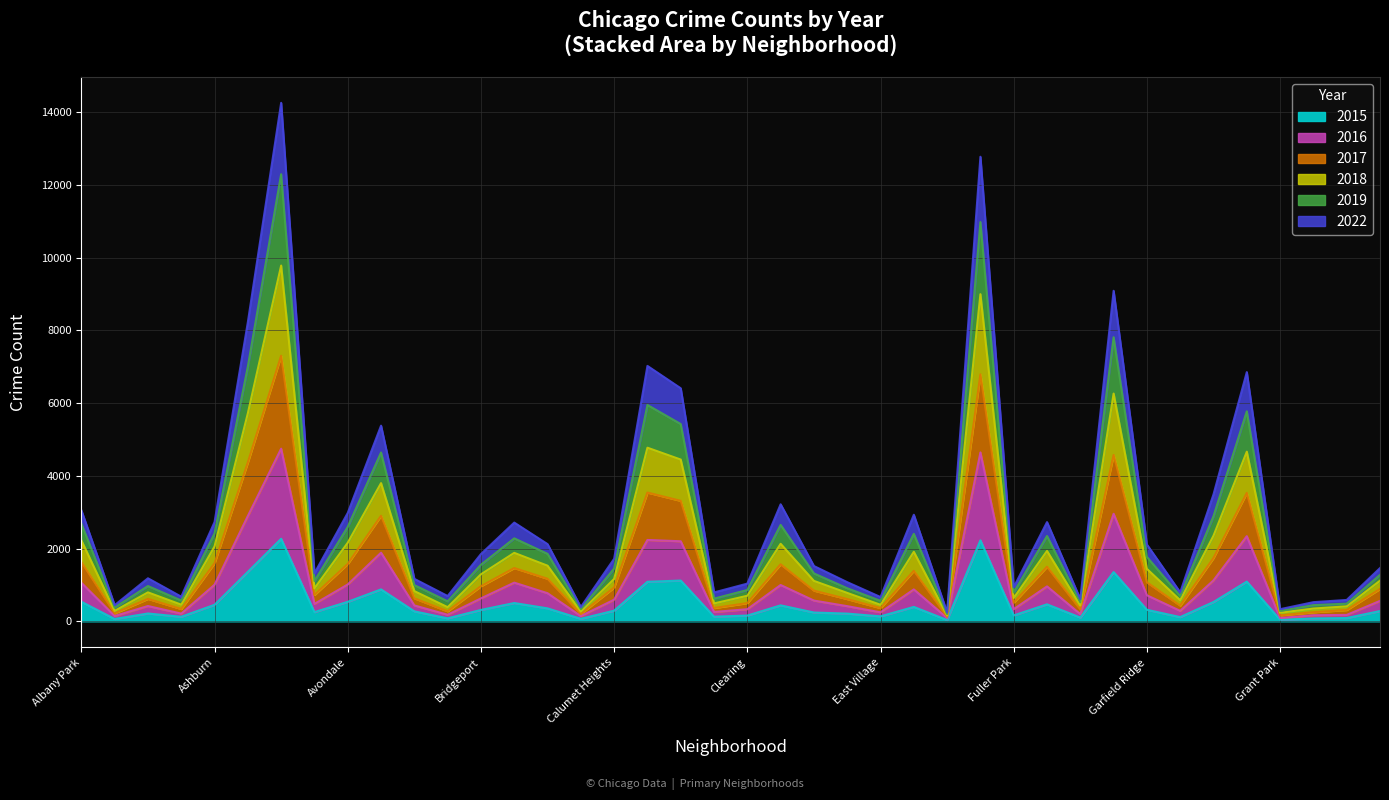

At how many categories does at least one series exceed 1441?

22